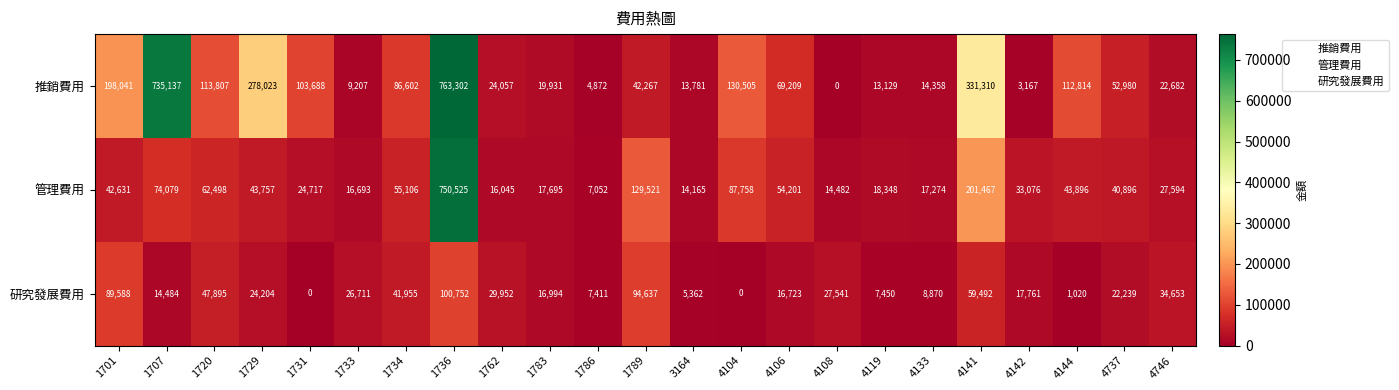

How many series are shown in this chart?

3